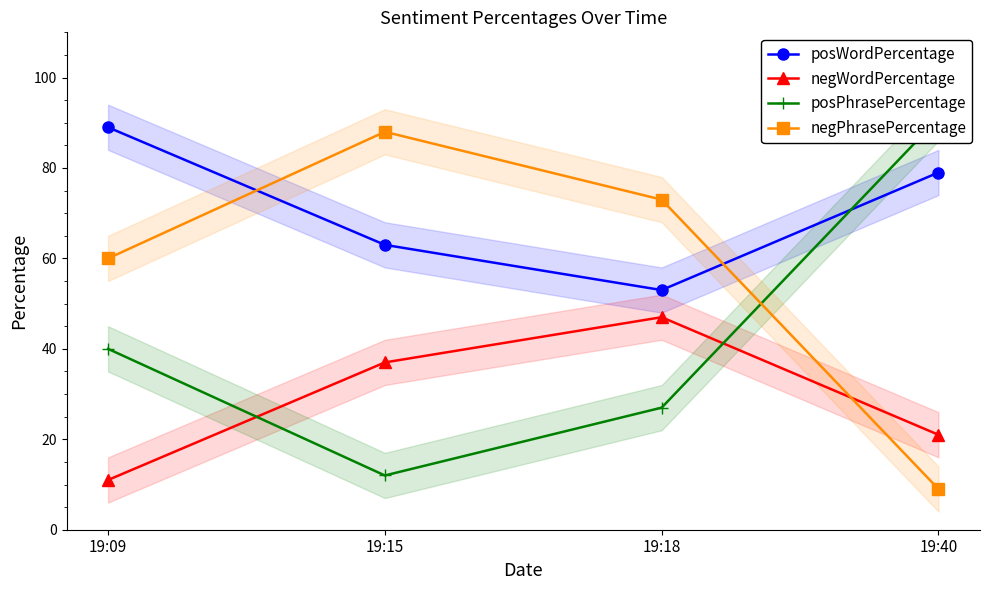

Reading left to right, list all the values displayed in this chart.

posWordPercentage: 19:09=89	19:15=63	19:18=53	19:40=79
negWordPercentage: 19:09=11	19:15=37	19:18=47	19:40=21
posPhrasePercentage: 19:09=40	19:15=12	19:18=27	19:40=91
negPhrasePercentage: 19:09=60	19:15=88	19:18=73	19:40=9